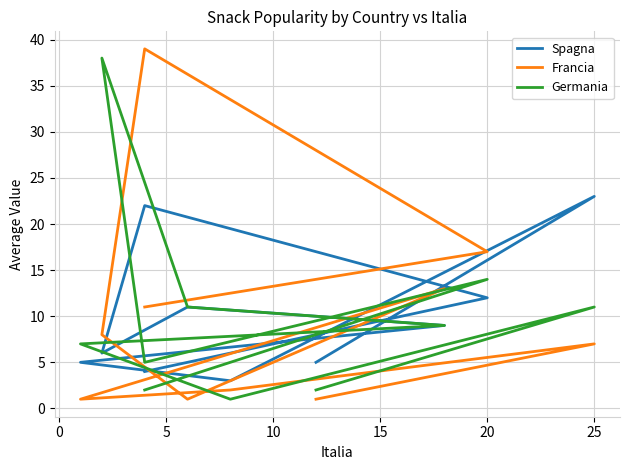

Does the chart have visible grid lines?

Yes